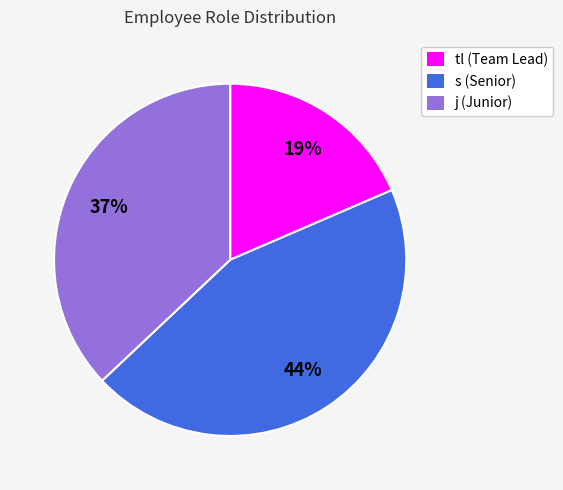

Combined, do j (Junior) and tl (Team Lead) account for over 50%?

Yes